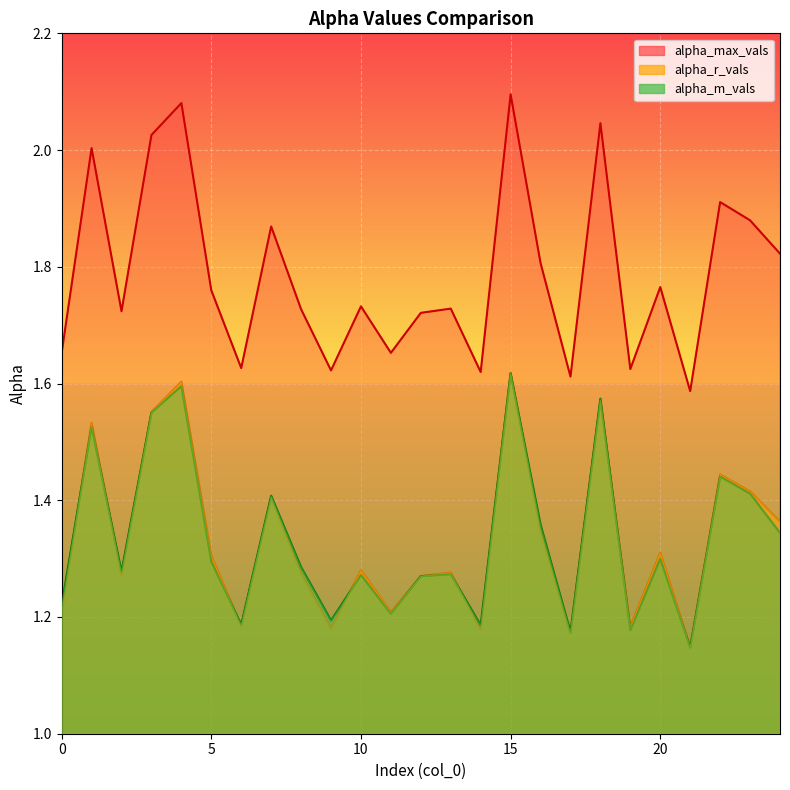

Reading right to left, transcribe all the data shown in this chart.

alpha_max_vals: 24=1.8	23=1.9	22=1.9	21=1.6	20=1.8	19=1.6	18=2.0	17=1.6	16=1.8	15=2.1	14=1.6	13=1.7	12=1.7	11=1.7	10=1.7	9=1.6	8=1.7	7=1.9	6=1.6	5=1.8	4=2.1	3=2.0	2=1.7	1=2.0	0=1.7
alpha_r_vals: 24=1.4	23=1.4	22=1.4	21=1.1	20=1.3	19=1.2	18=1.6	17=1.2	16=1.3	15=1.6	14=1.2	13=1.3	12=1.3	11=1.2	10=1.3	9=1.2	8=1.3	7=1.4	6=1.2	5=1.3	4=1.6	3=1.6	2=1.3	1=1.5	0=1.2
alpha_m_vals: 24=1.3	23=1.4	22=1.4	21=1.1	20=1.3	19=1.2	18=1.6	17=1.2	16=1.4	15=1.6	14=1.2	13=1.3	12=1.3	11=1.2	10=1.3	9=1.2	8=1.3	7=1.4	6=1.2	5=1.3	4=1.6	3=1.5	2=1.3	1=1.5	0=1.2